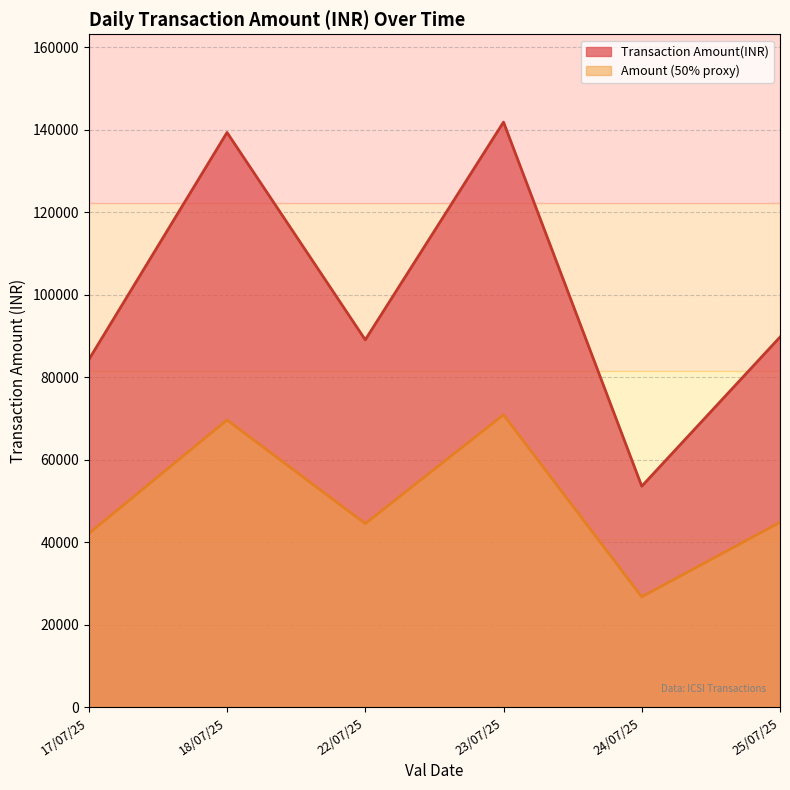

At which label does Transaction Amount(INR) reach its minimum?

24/07/25